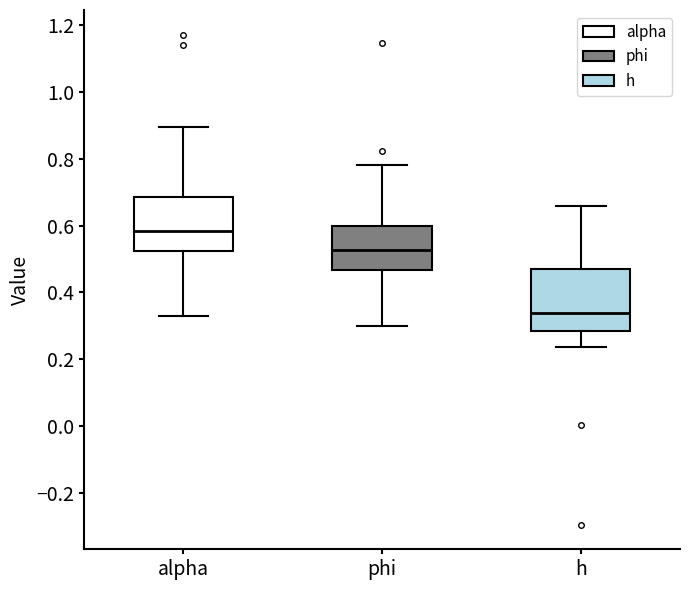

Which box's median line is the highest?

alpha